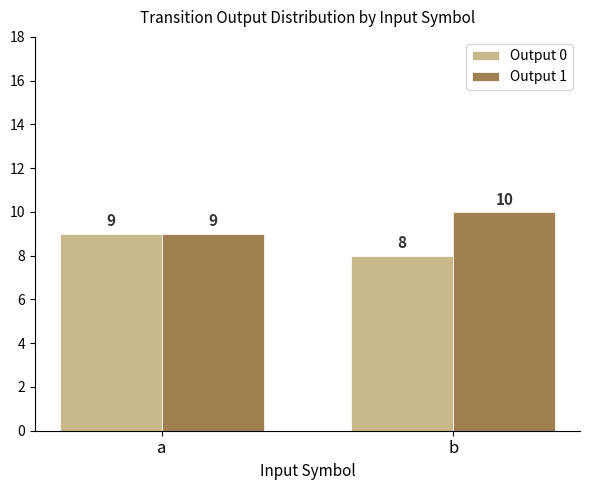

Rank the series at b from highest to lowest value.

Output 1, Output 0